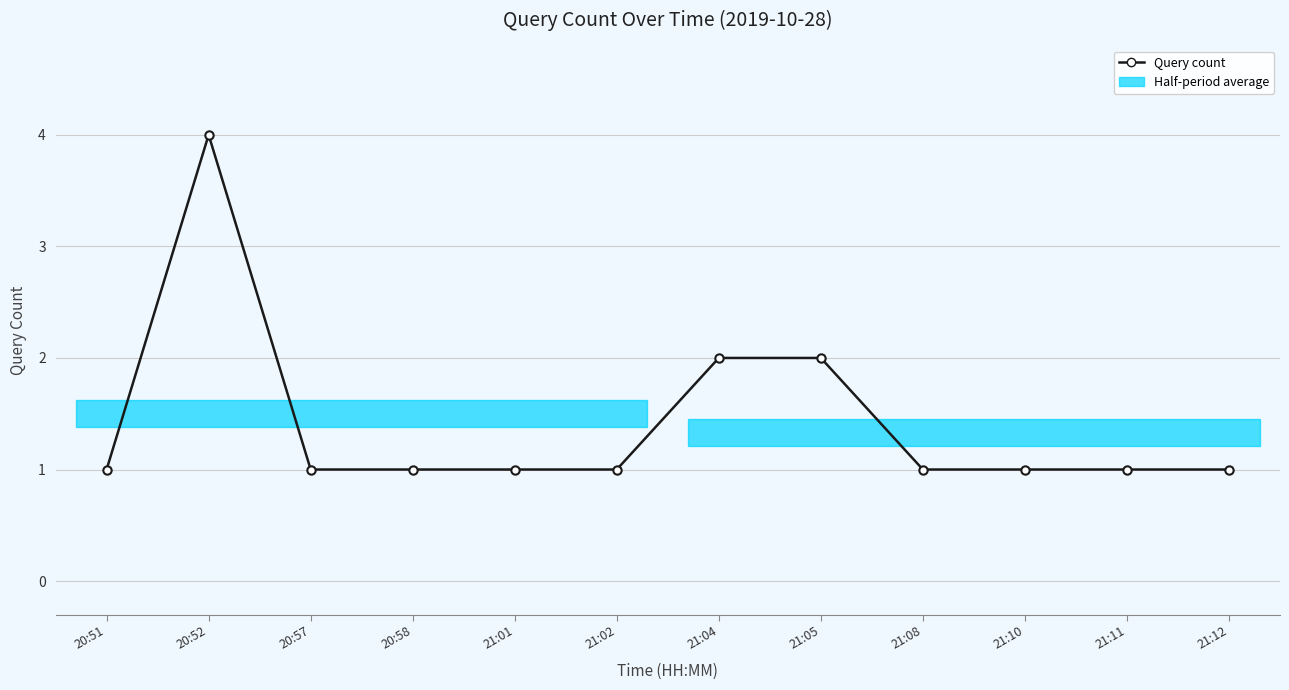

What is the difference between the second highest and second lowest values?

1